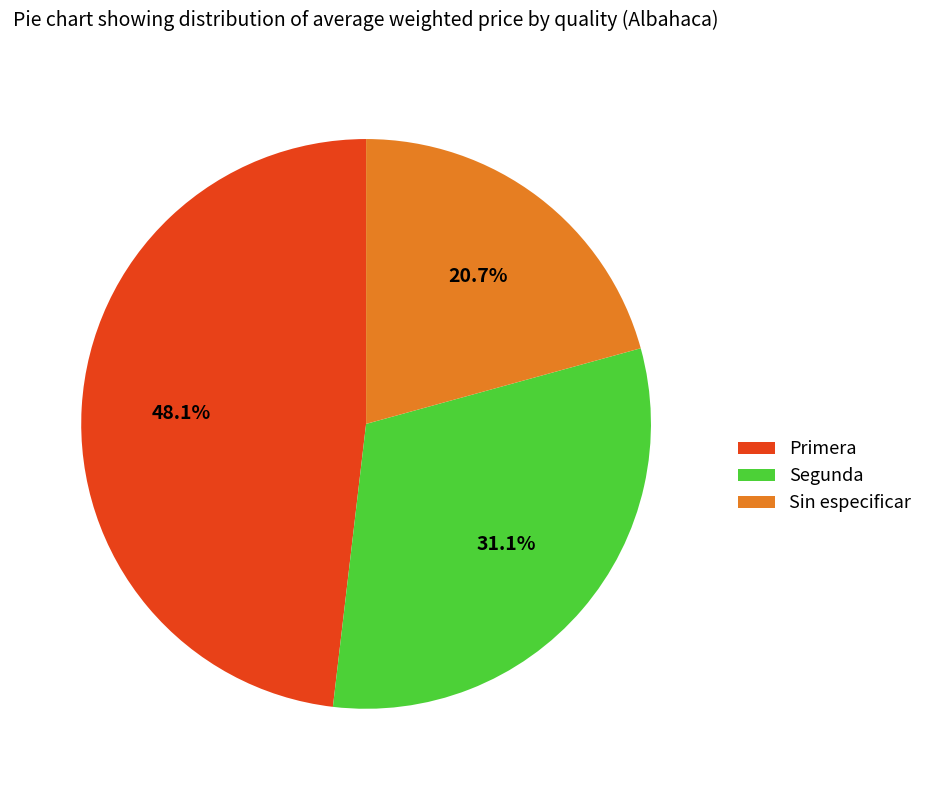

Does Primera account for over 50% of the chart?

No